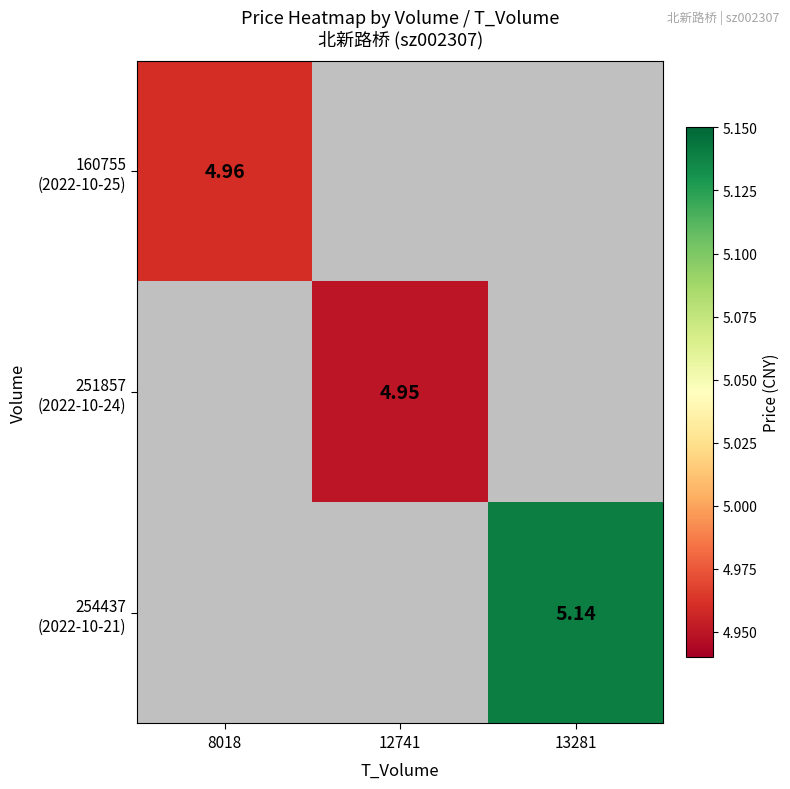

Where does the 251857 (2022-10-24) series first go above 4?

12741